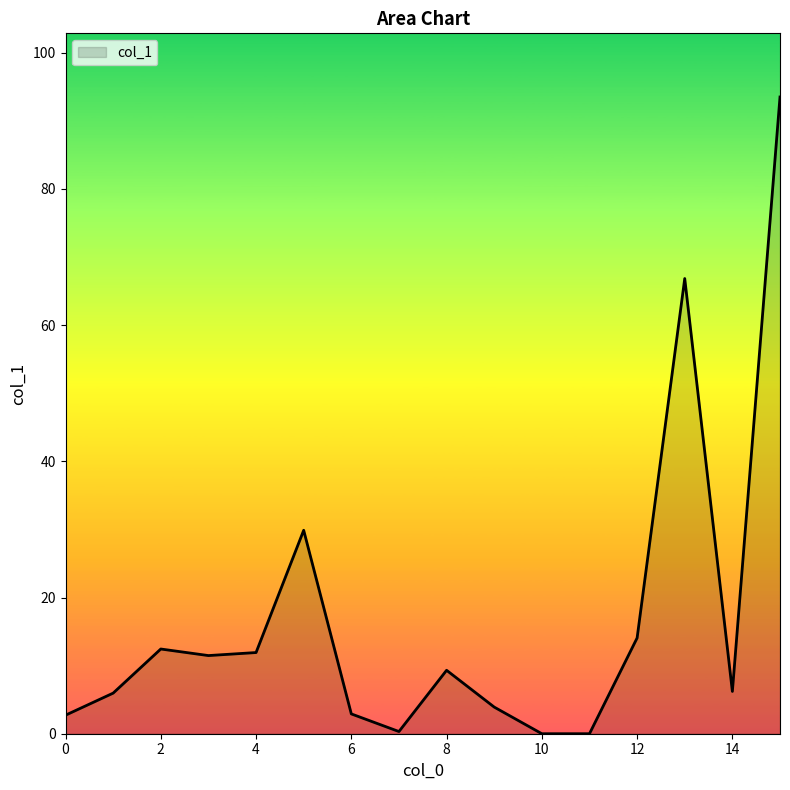

What is the greatest value displayed?

93.5